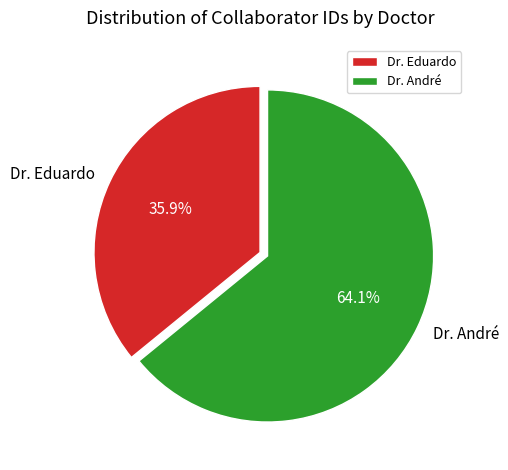

Is it true that Dr. André is 64% of the pie?

True